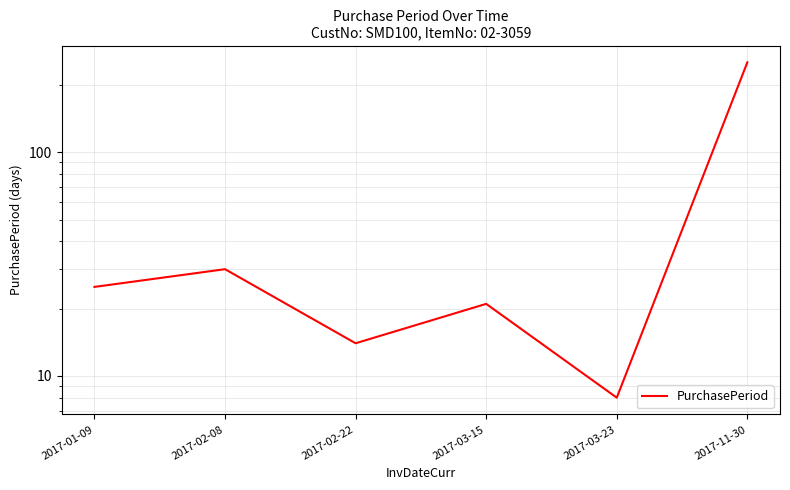

List the labels in order of value, smallest first.

2017-03-23, 2017-02-22, 2017-03-15, 2017-01-09, 2017-02-08, 2017-11-30